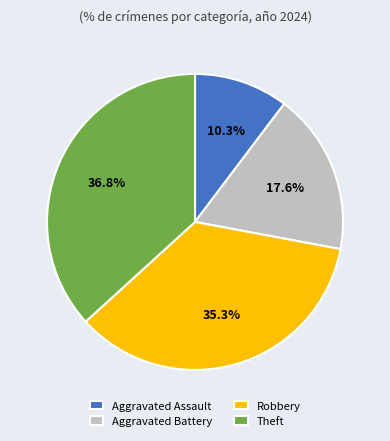

Which category has the biggest portion of the pie?

Theft